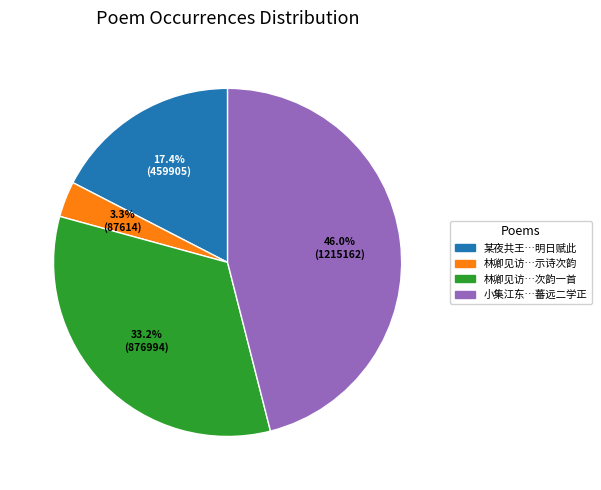

What is the smallest slice in the pie chart?

林卿见访…示诗次韵